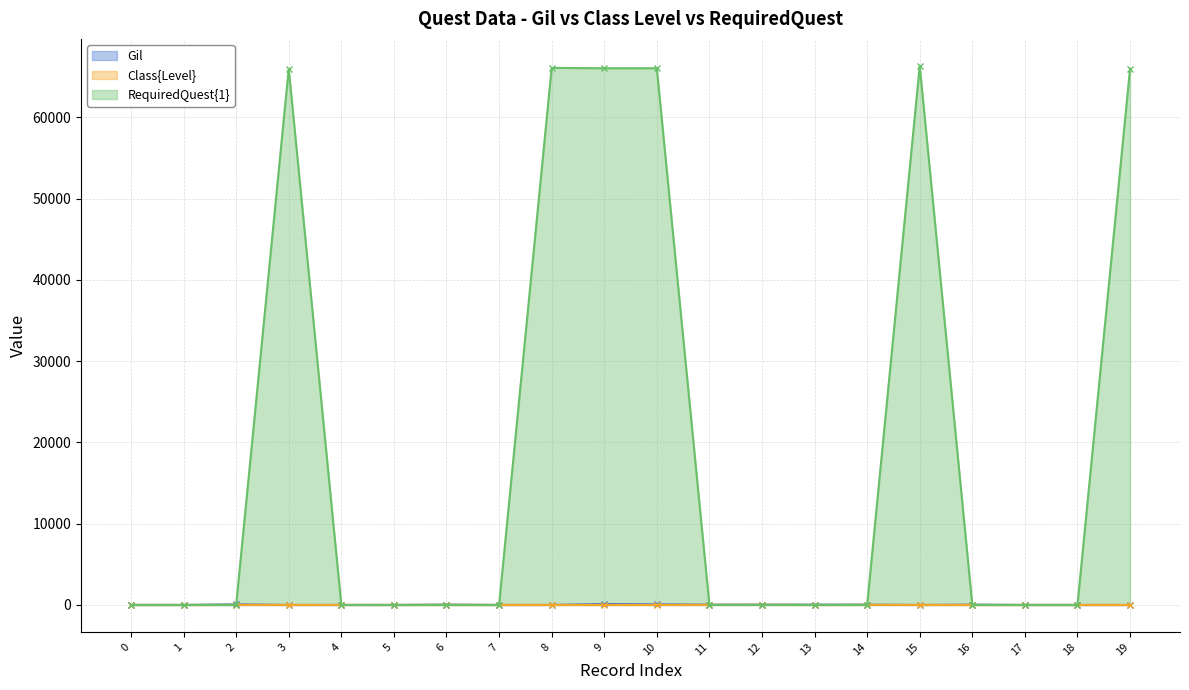

Between 11 and 18, which series saw the biggest shift?

Gil